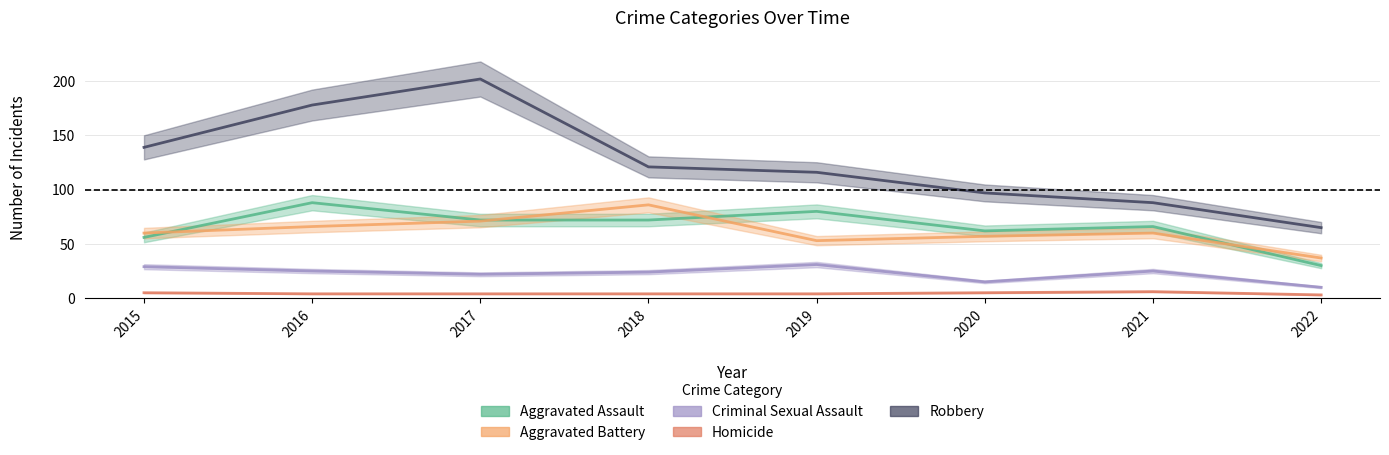

Between 2022 and 2021, which is larger?

2021